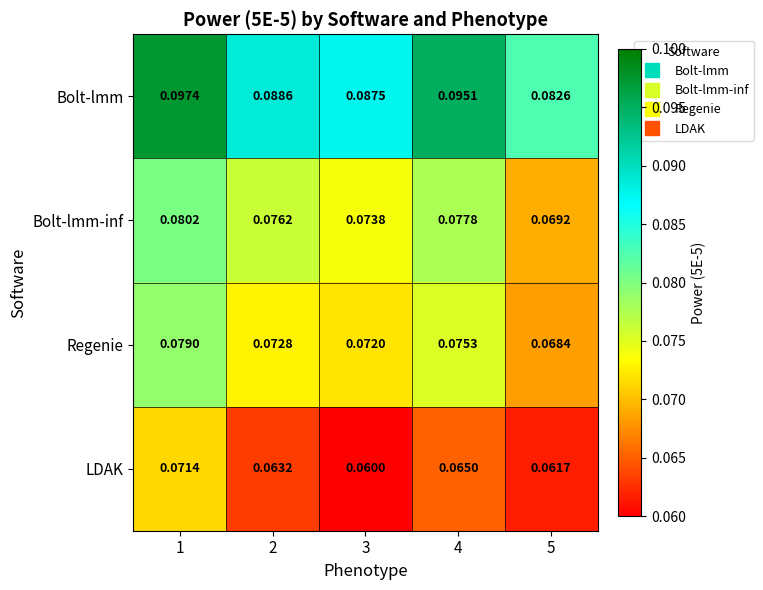

Is the value of Regenie at 1 greater than the value of Bolt-lmm-inf at 5?

Yes